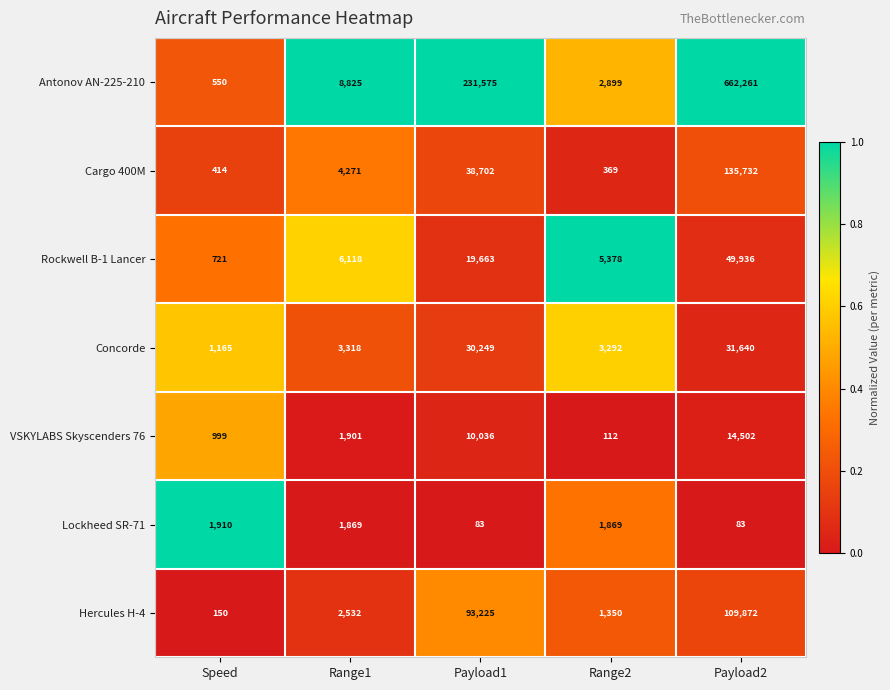

What is the total value across all series at Payload2?

1004026